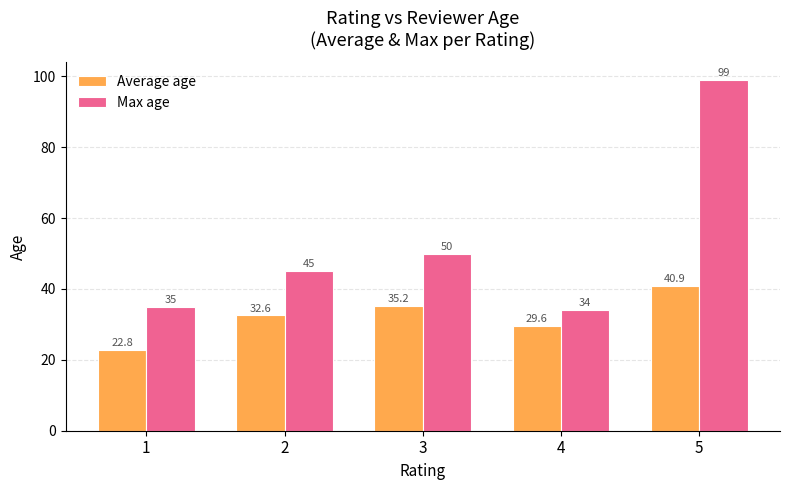

Which label corresponds to the largest value in the chart?

5